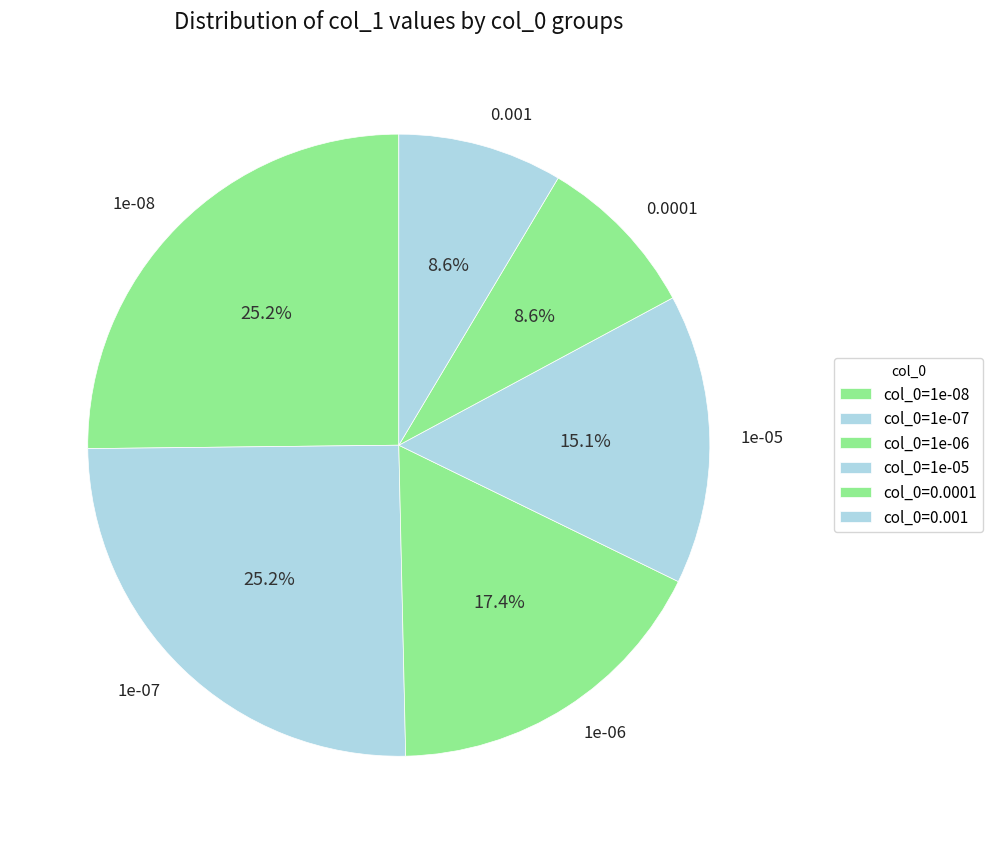

Does 0.0001 represent more than half of the total?

No